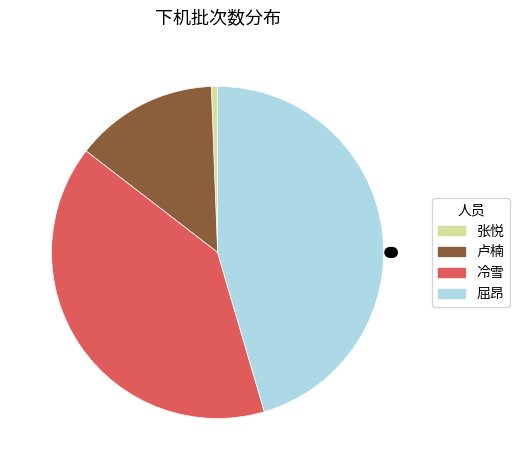

Is it true that 卢楠 is 14% of the pie?

True